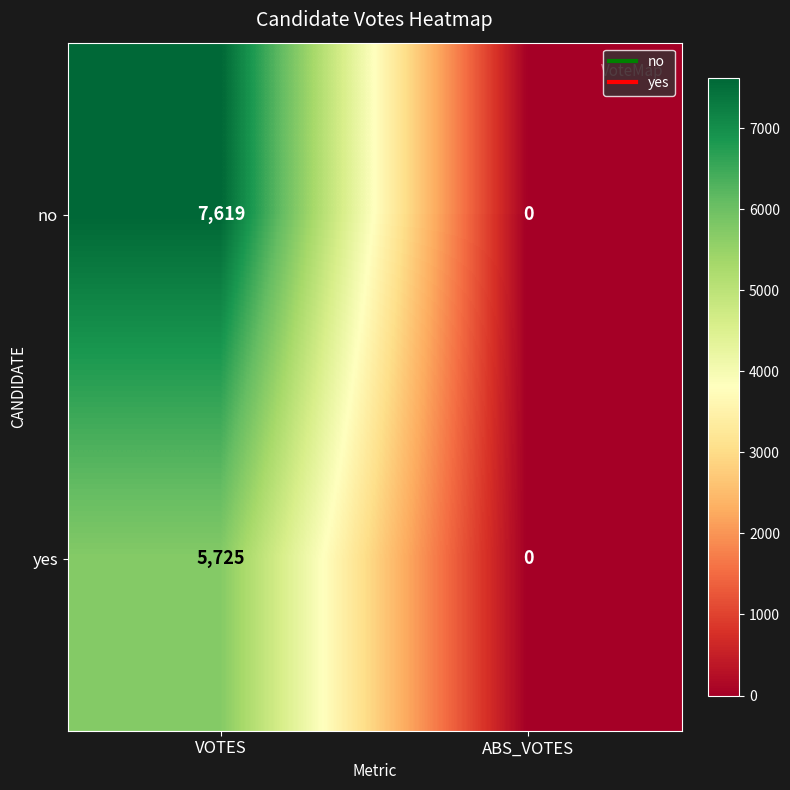

Where is no nearest to the value 3809?

ABS_VOTES